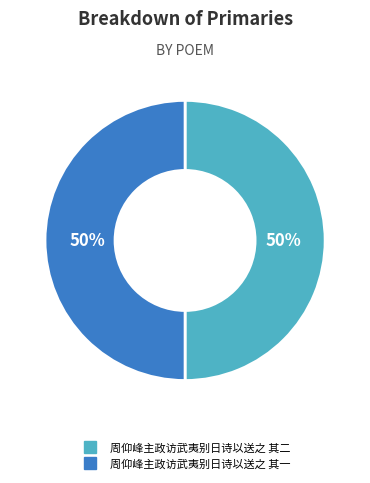

Approximately how many times larger is the value at 周仰峰主政访武夷别日诗以送之 其二 compared to 周仰峰主政访武夷别日诗以送之 其一?

1.0